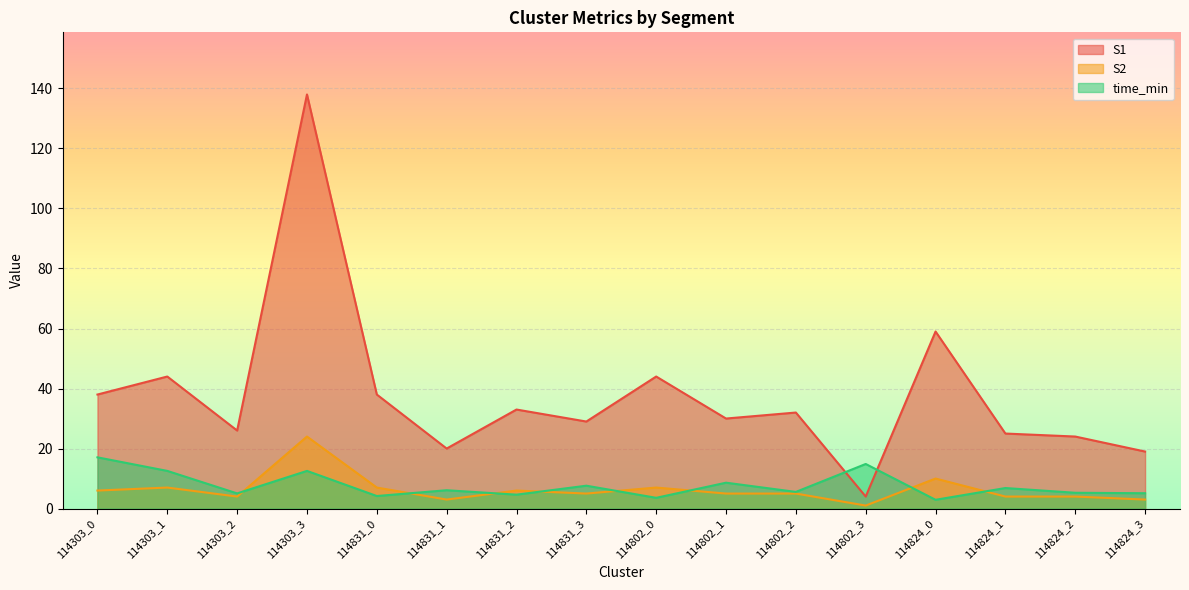

Where is time_min nearest to the value 9?

114802_1